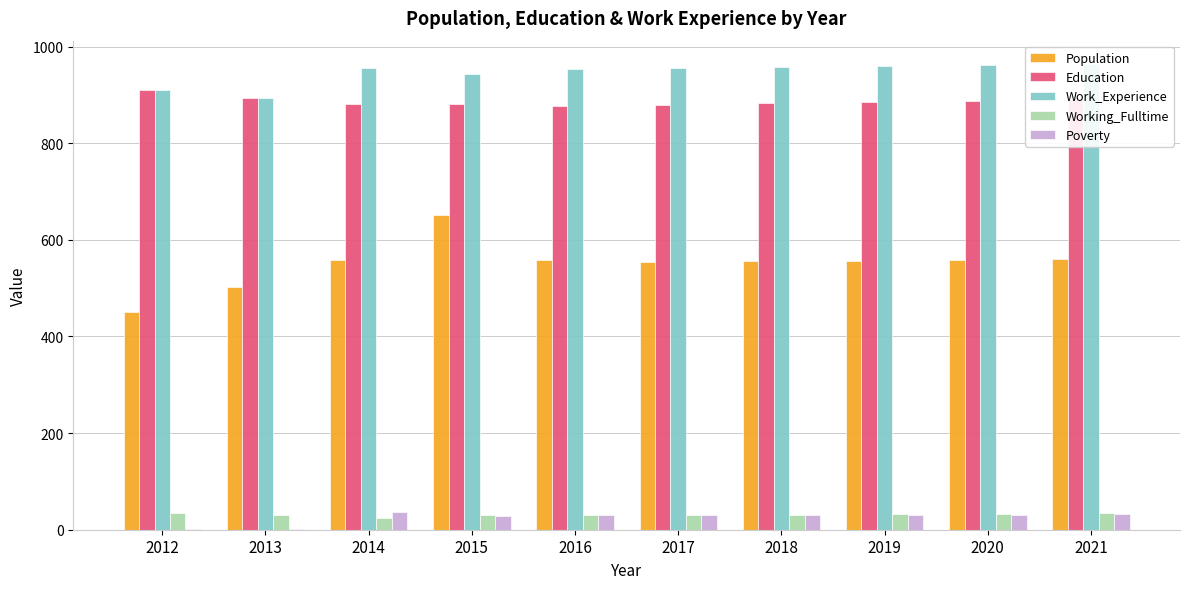

What is the difference between the highest and lowest values at 2014?

931